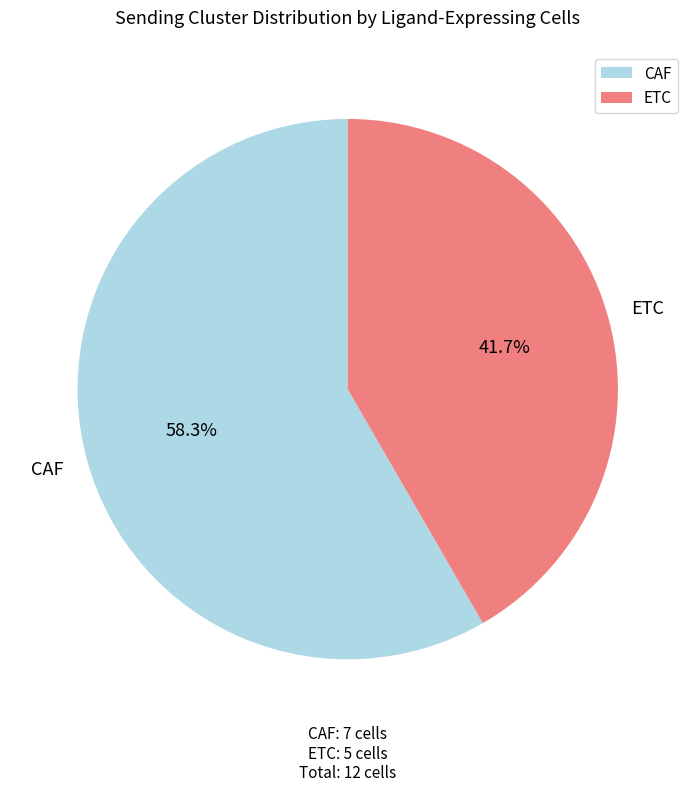

How many slices are in this pie chart?

2